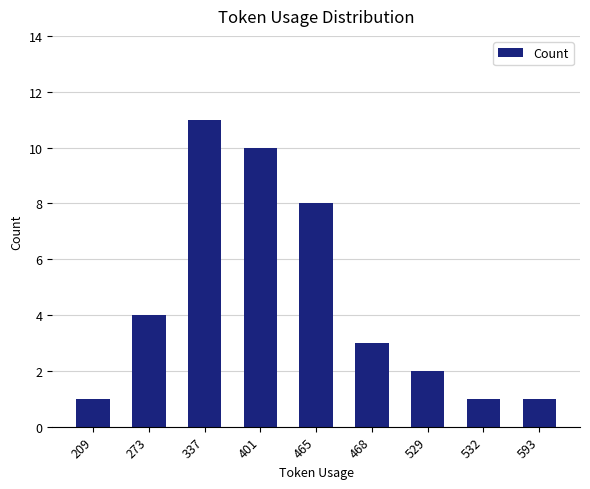

Reading left to right, what are all the values shown in this chart?

209=1	273=4	337=11	401=10	465=8	468=3	529=2	532=1	593=1